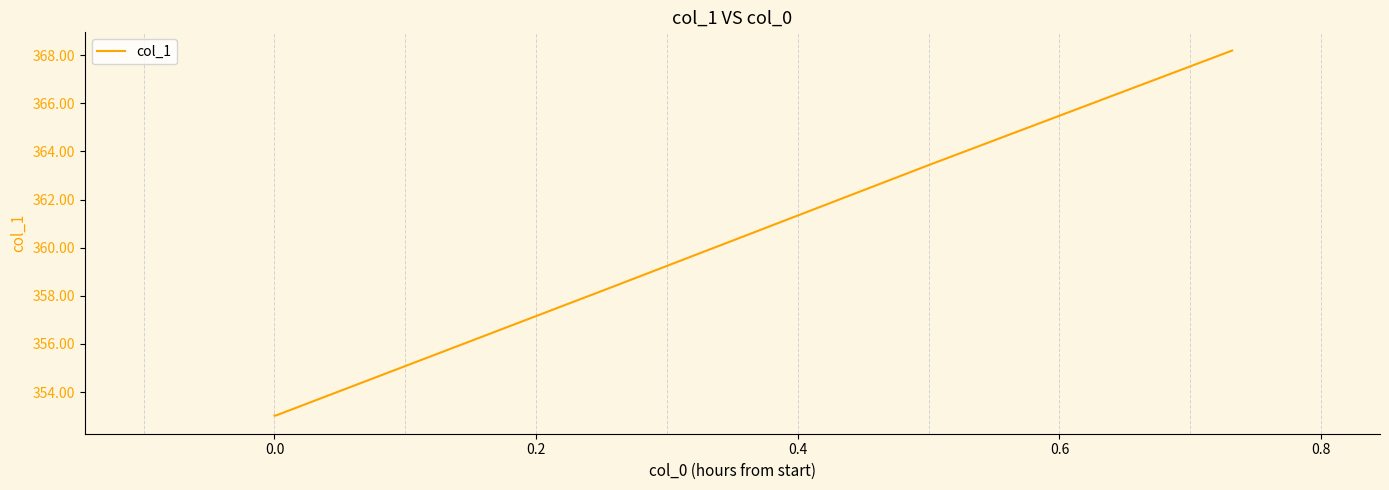

What is the minimum value shown in the chart?

353.0